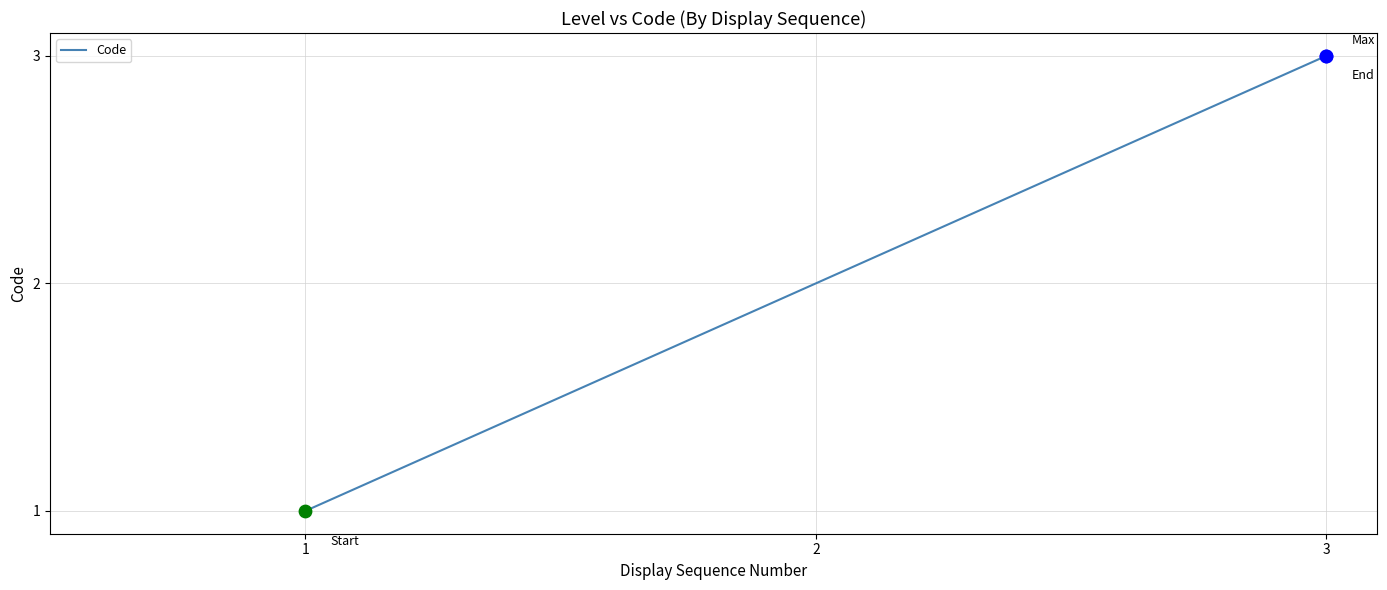

What is the ratio of the value at 1 to the value at 2?

0.5